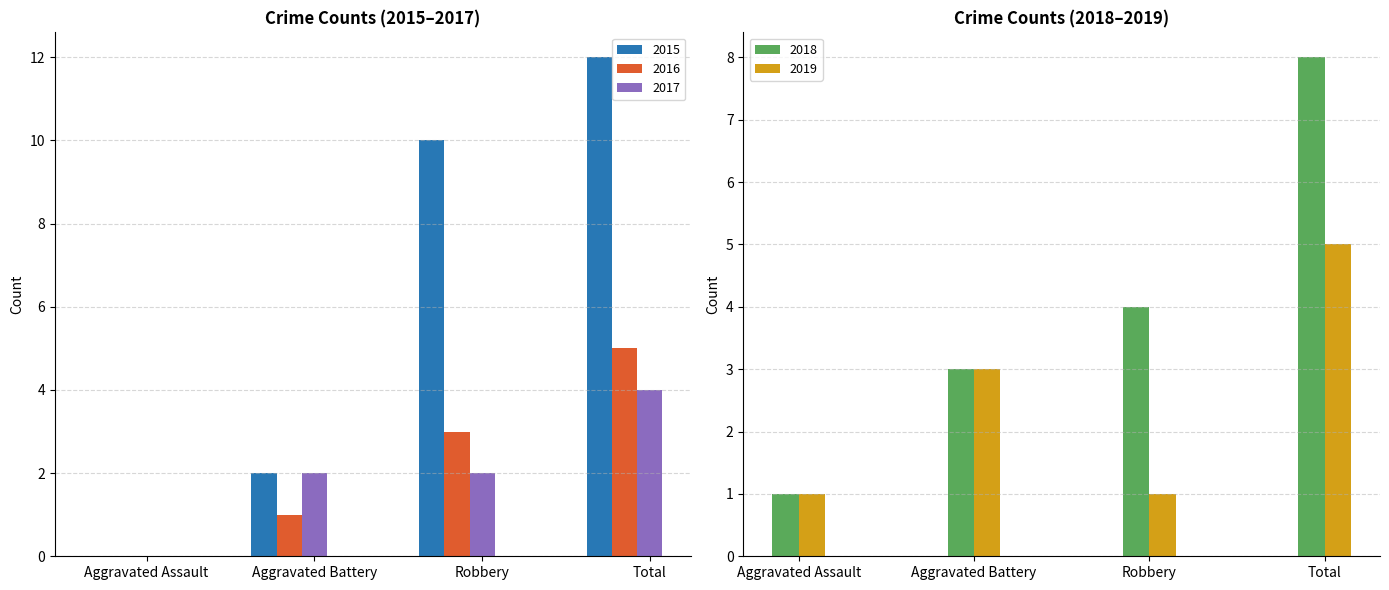

What are all the series names shown in the legend?

2015, 2017, 2018, 2016, 2019